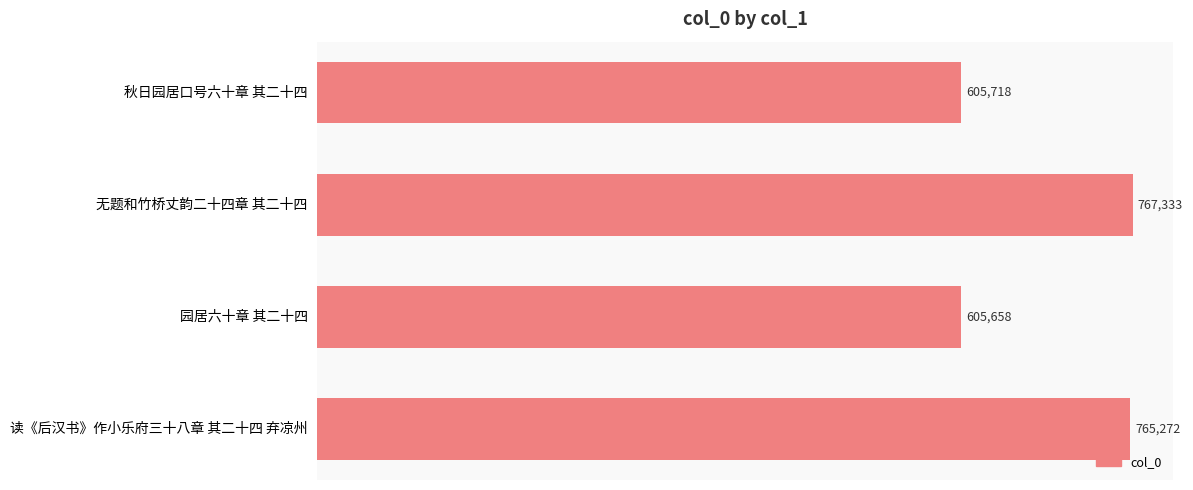

Does the chart contain stacked bars?

No